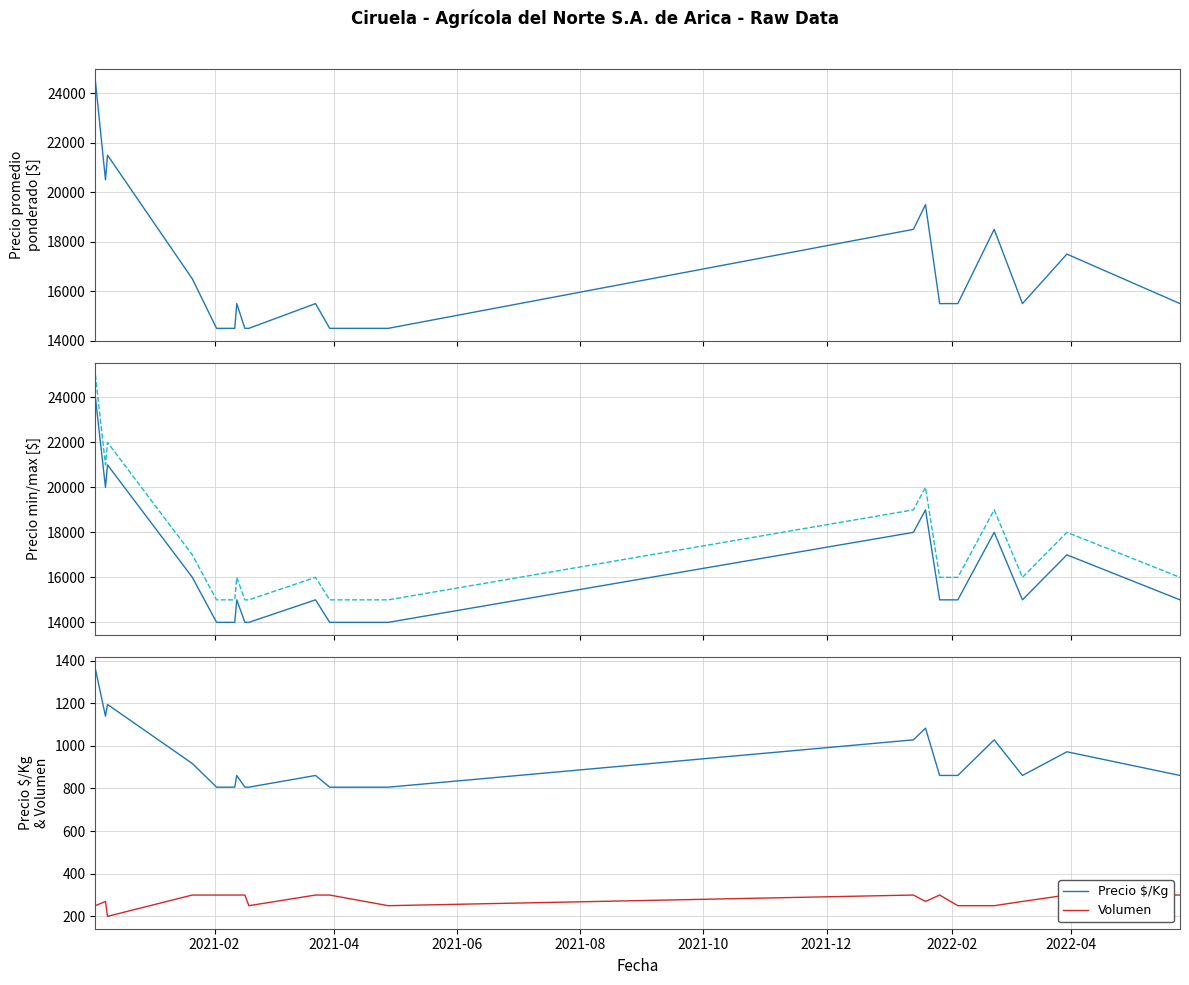

At which label does Precio maximo first exceed 16000?

2021-02